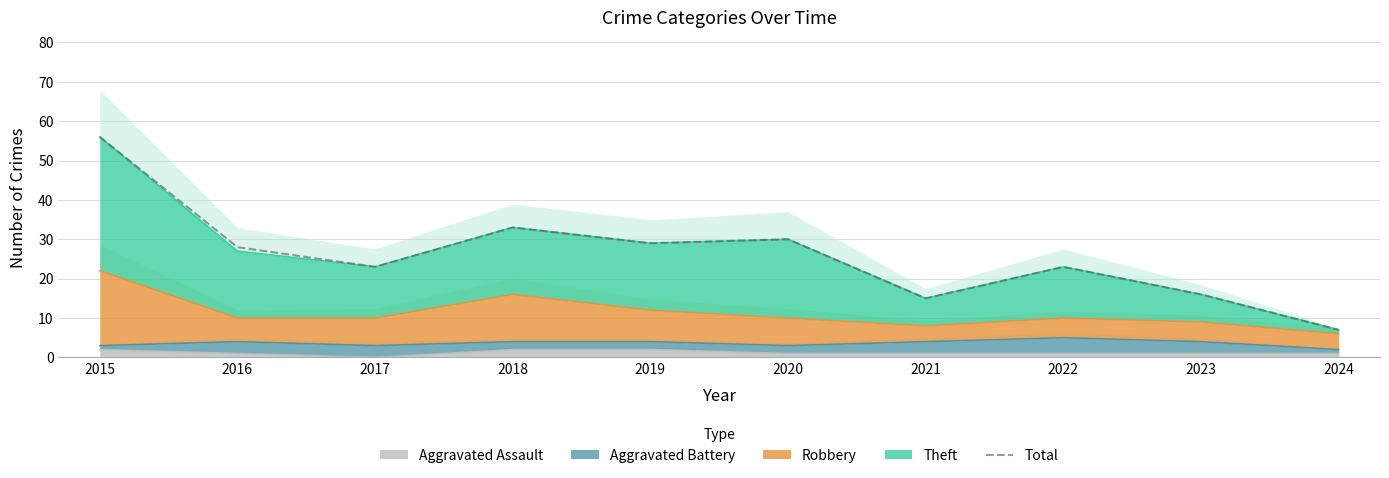

Reading right to left, what are all the values shown in this chart?

7	16	23	15	30	29	33	23	28	56